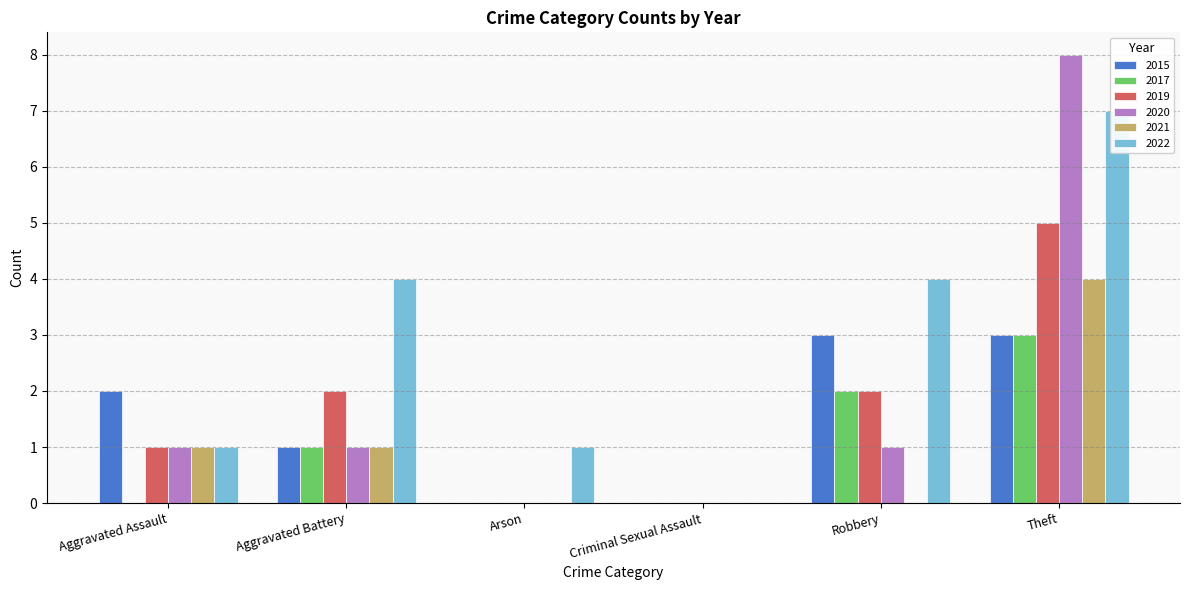

Which series has the largest total across all categories?

2022